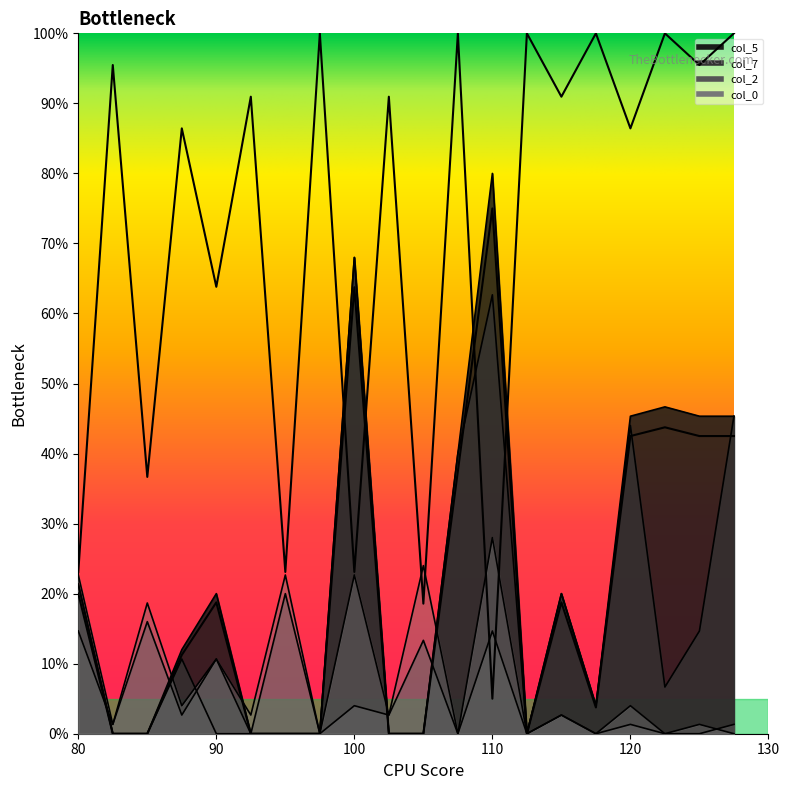

Where is the first local minimum for col_2?

82.5